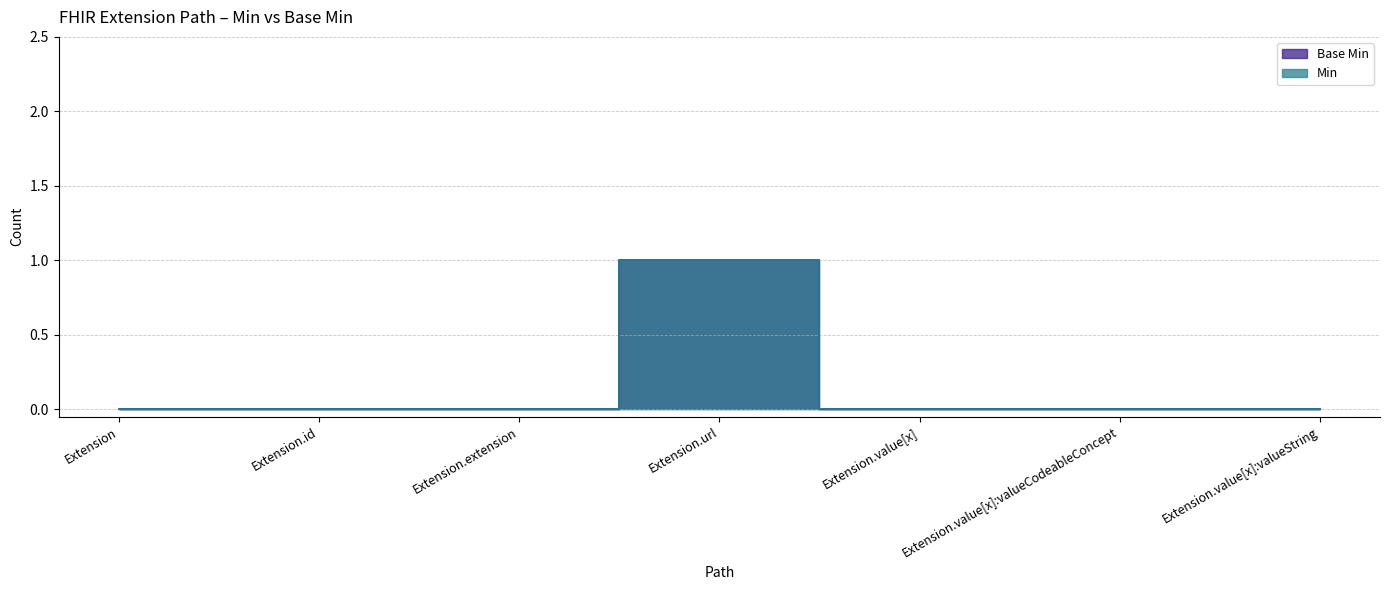

Reading right to left, extract all data points from this chart.

Base Min: 0	0	0	1	0	0	0
Min: 0	0	0	1	0	0	0